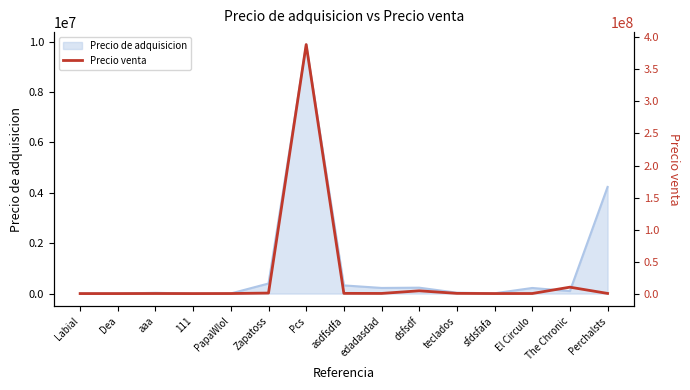

What position from the left is asdfsdfa?

8